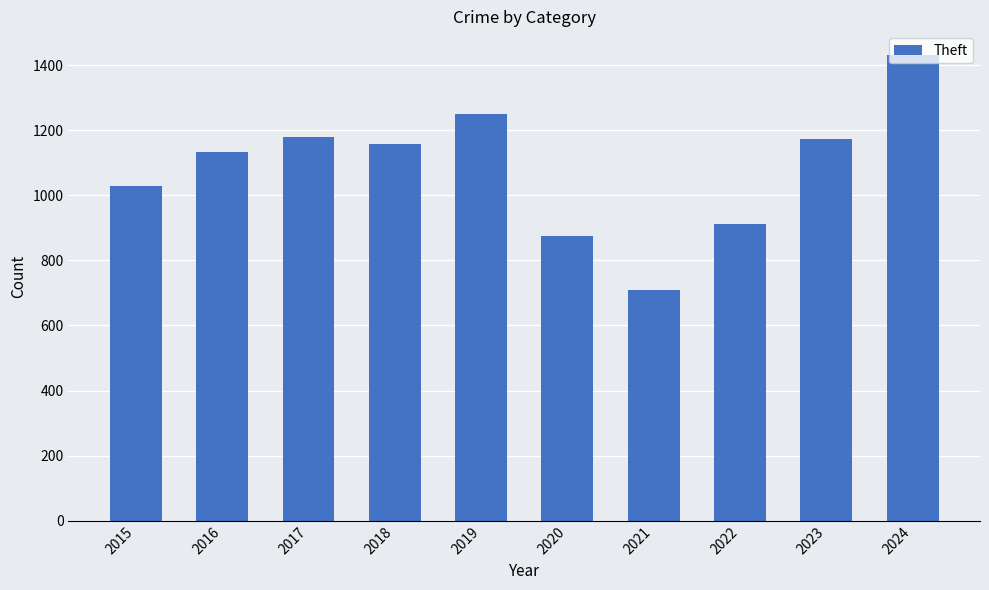

What is the difference between the values at 2019 and 2022?

337